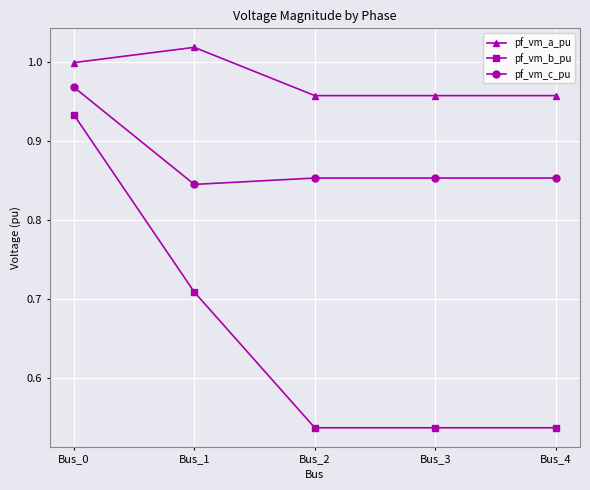

What is the total value across all series at Bus_3?

2.3